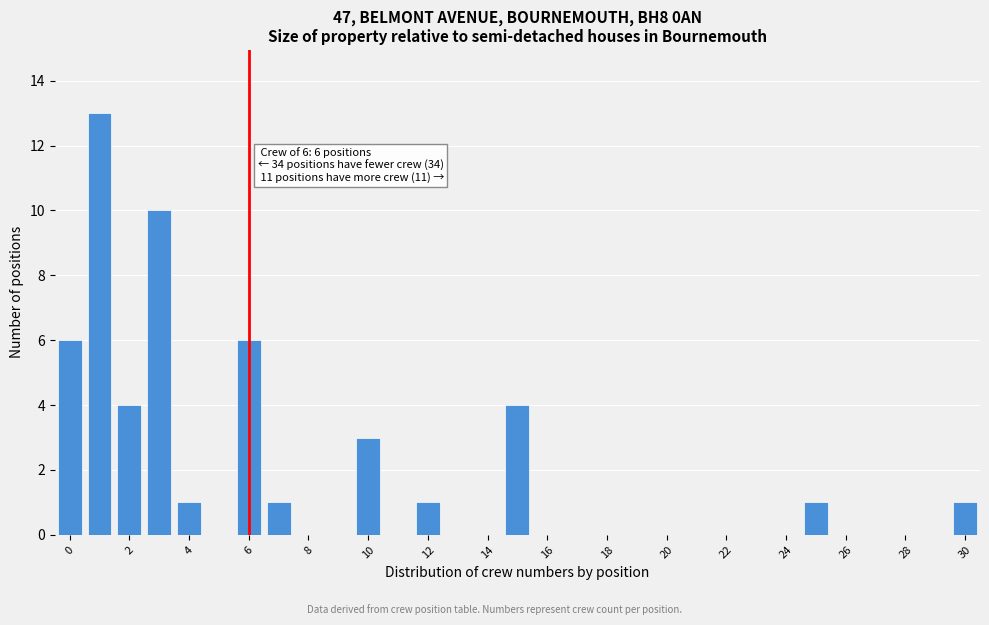

Which range on the x-axis has the tallest bar?

0.5 to 1.5